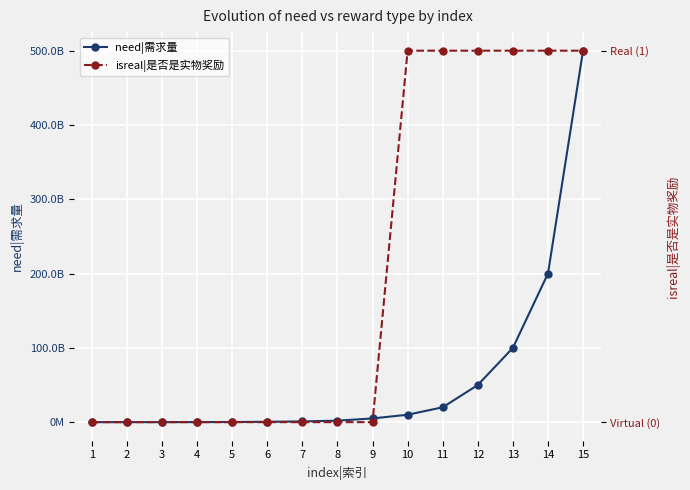

What is the lowest value of the need|需求量 series?

10000000